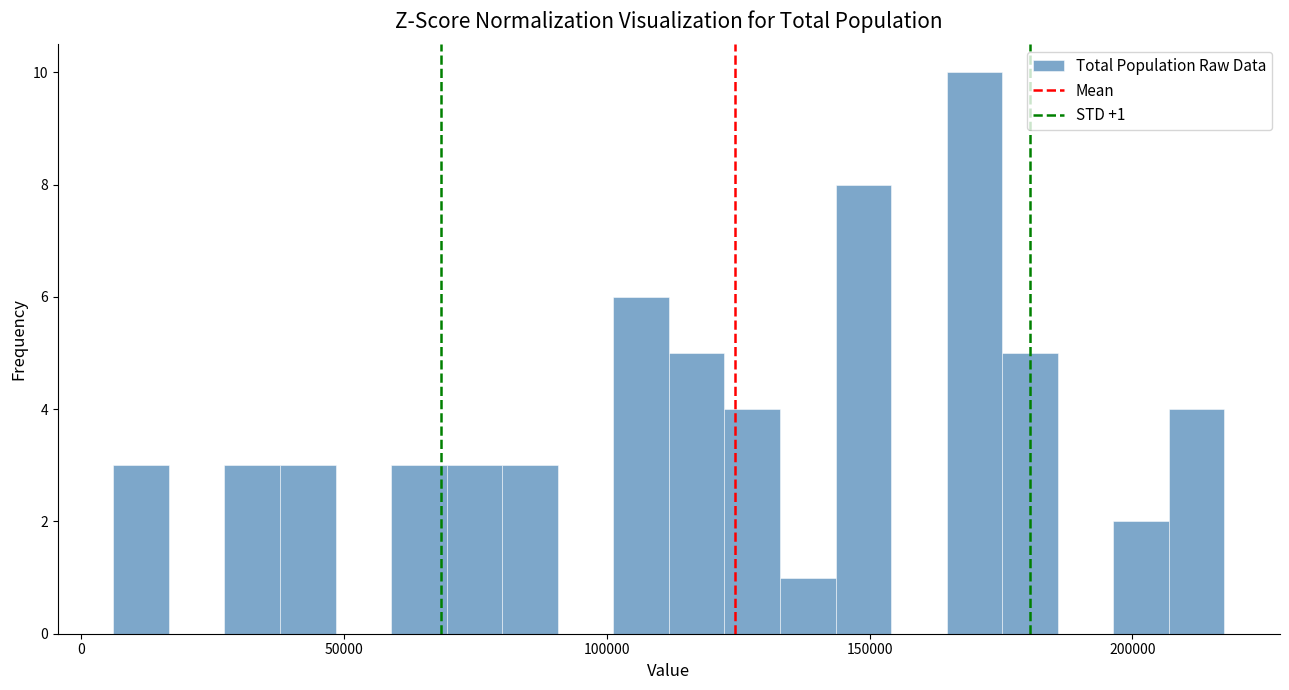

Around what value on the x-axis is the tallest bar? Give the approximate position of its centre, as read against the axis.

170000